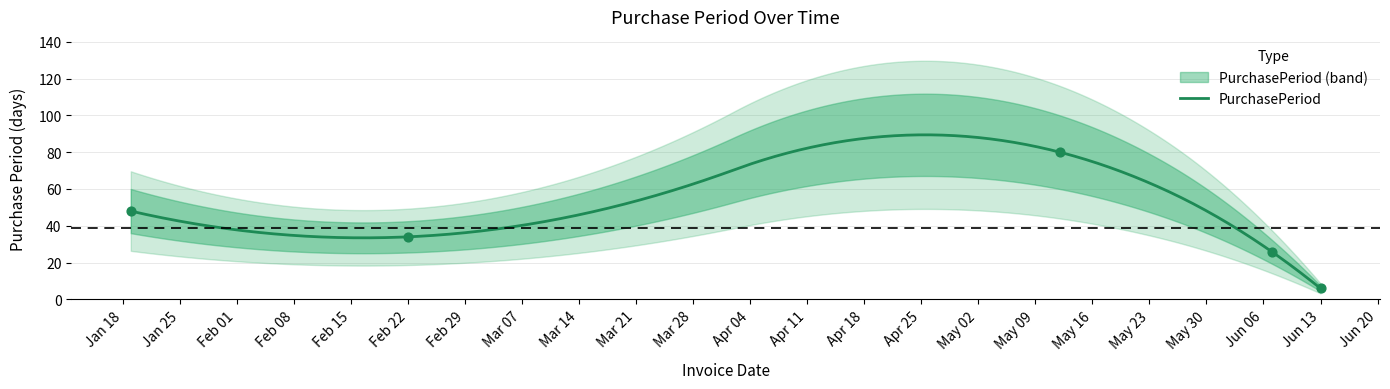

What is the highest value of the PurchasePeriod series?

89.4